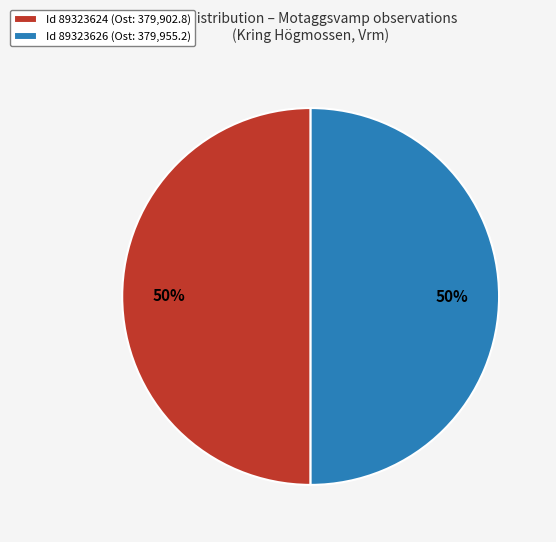

What is the ratio of the value at Id 89323624 (Ost: 379,902.8) to the value at Id 89323626 (Ost: 379,955.2)?

1.0